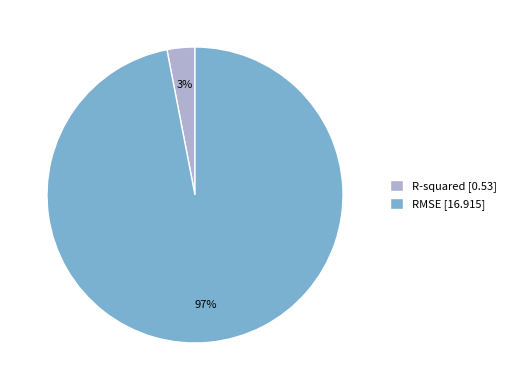

True or false: RMSE accounts for 97% of the total.

True